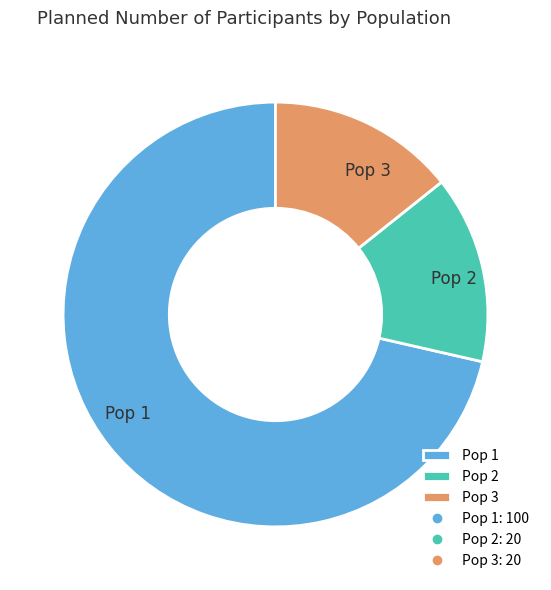

Count the number of slices in the pie.

3